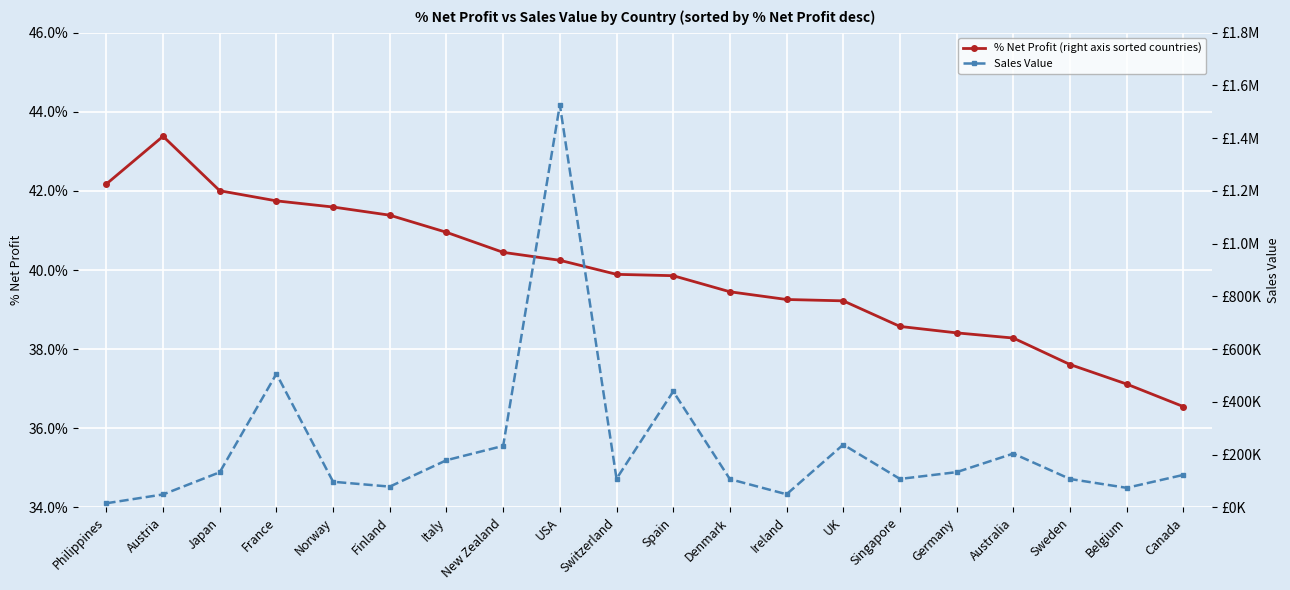

The value of % Net Profit (right axis sorted countries) at Denmark is 0.2. True or false?

False